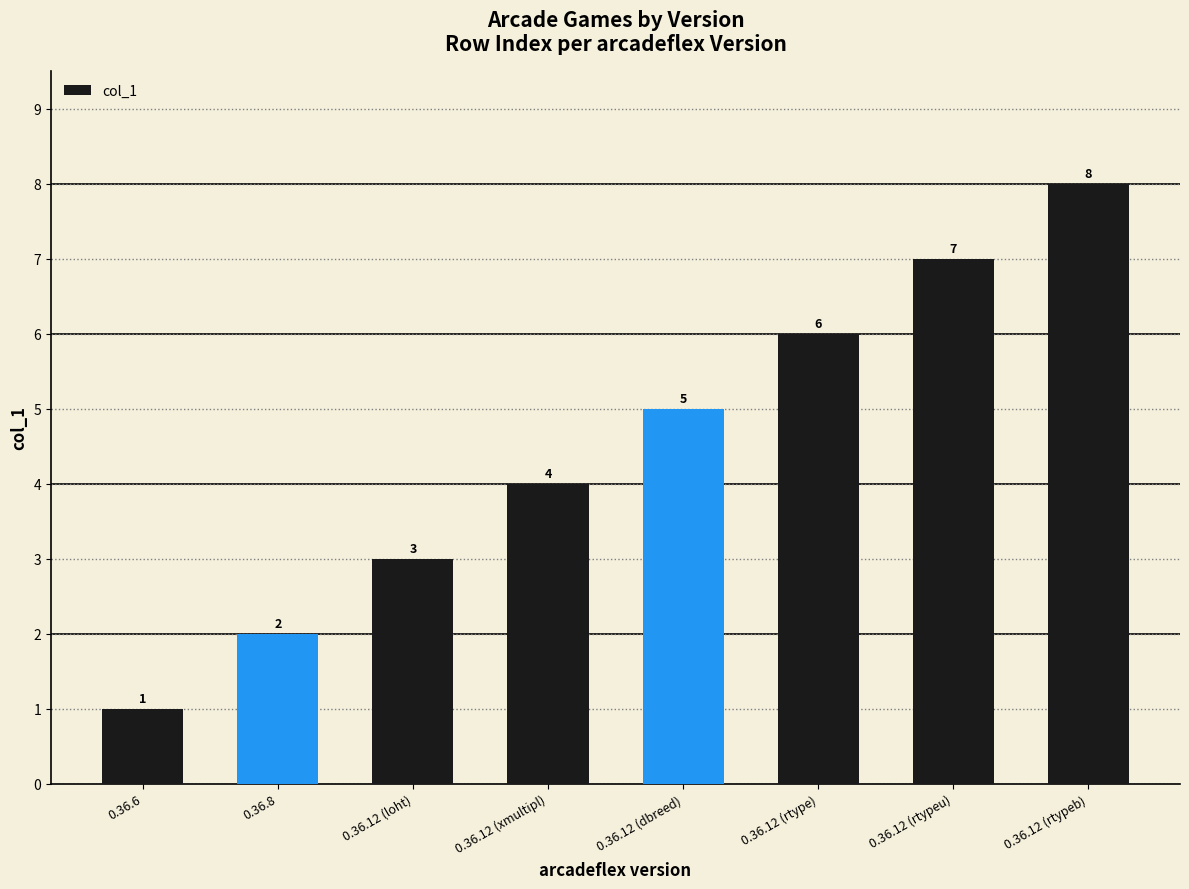

Reading right to left, transcribe all the data shown in this chart.

8	7	6	5	4	3	2	1